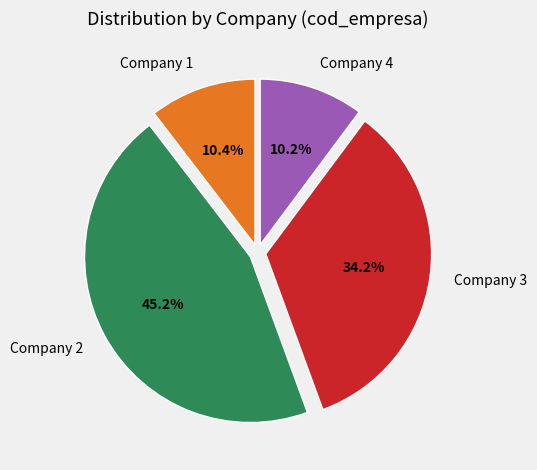

Between Company 1 and Company 3, which is larger?

Company 3